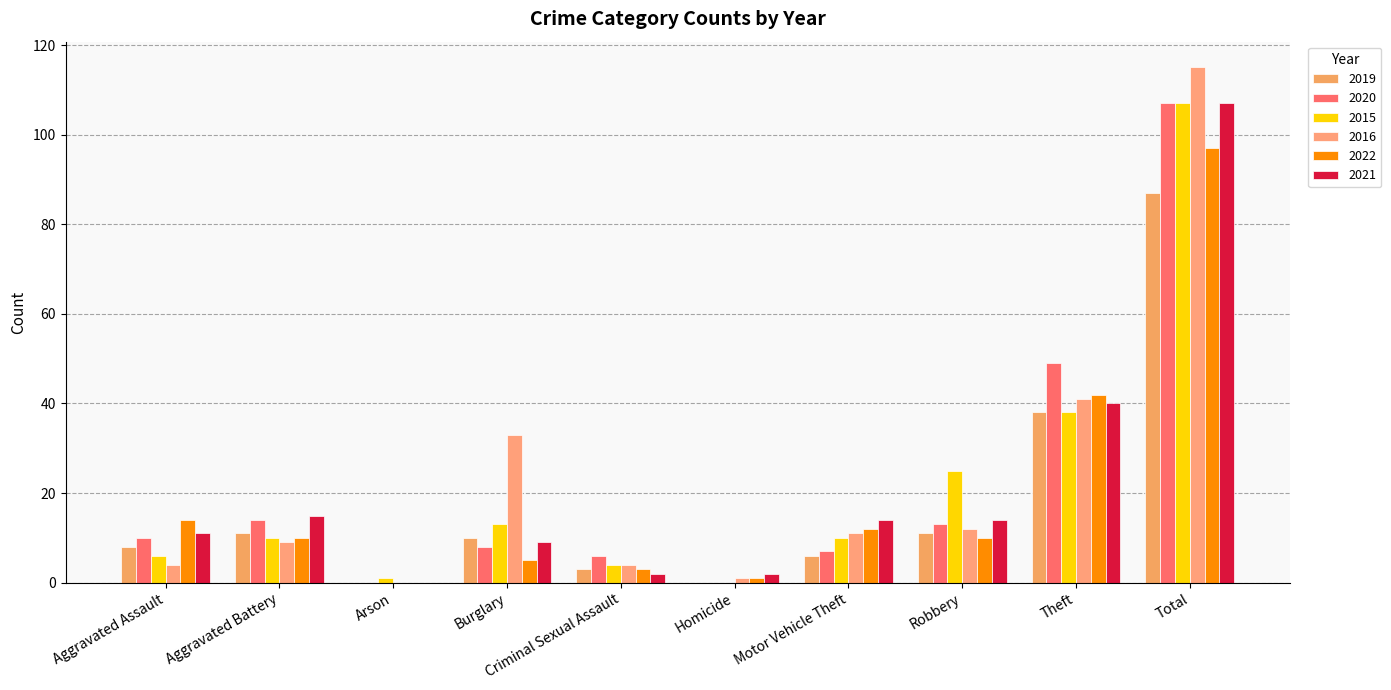

How many positive values does the 2015 series have?

9